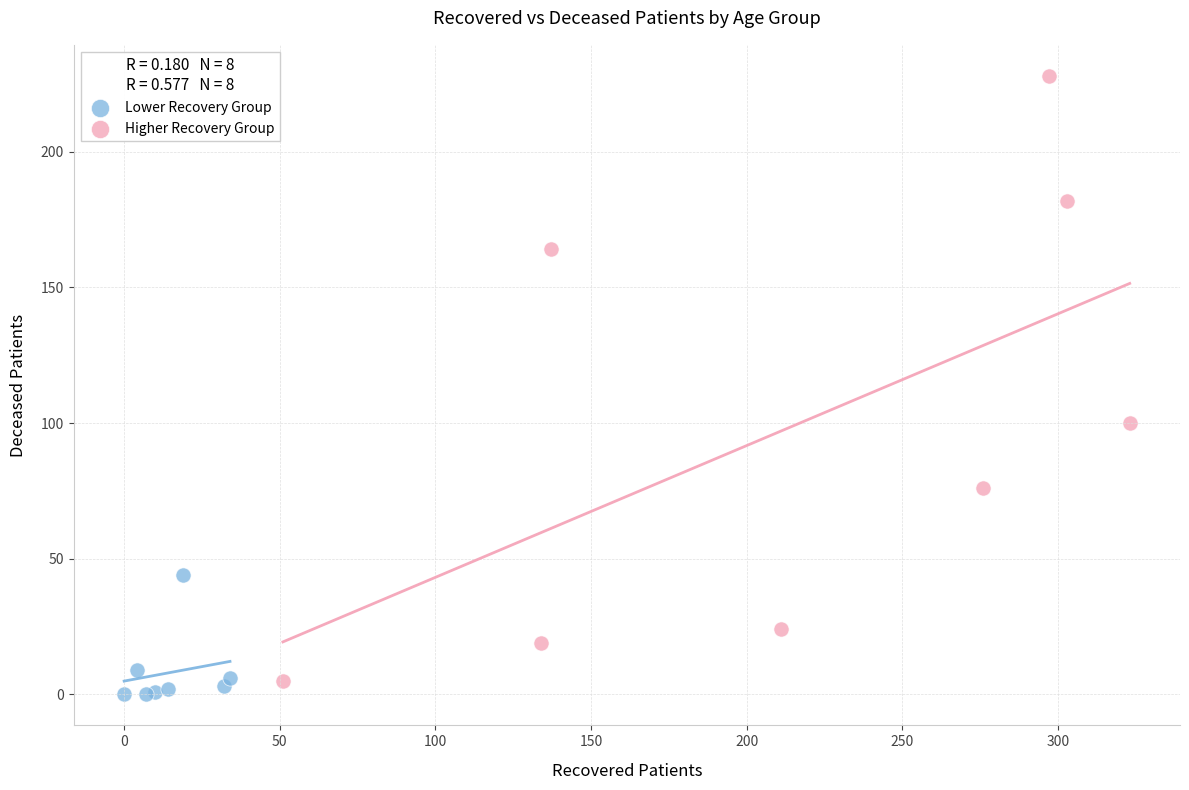

Which series reaches the minimum Y coordinate?

Lower Recovery Group